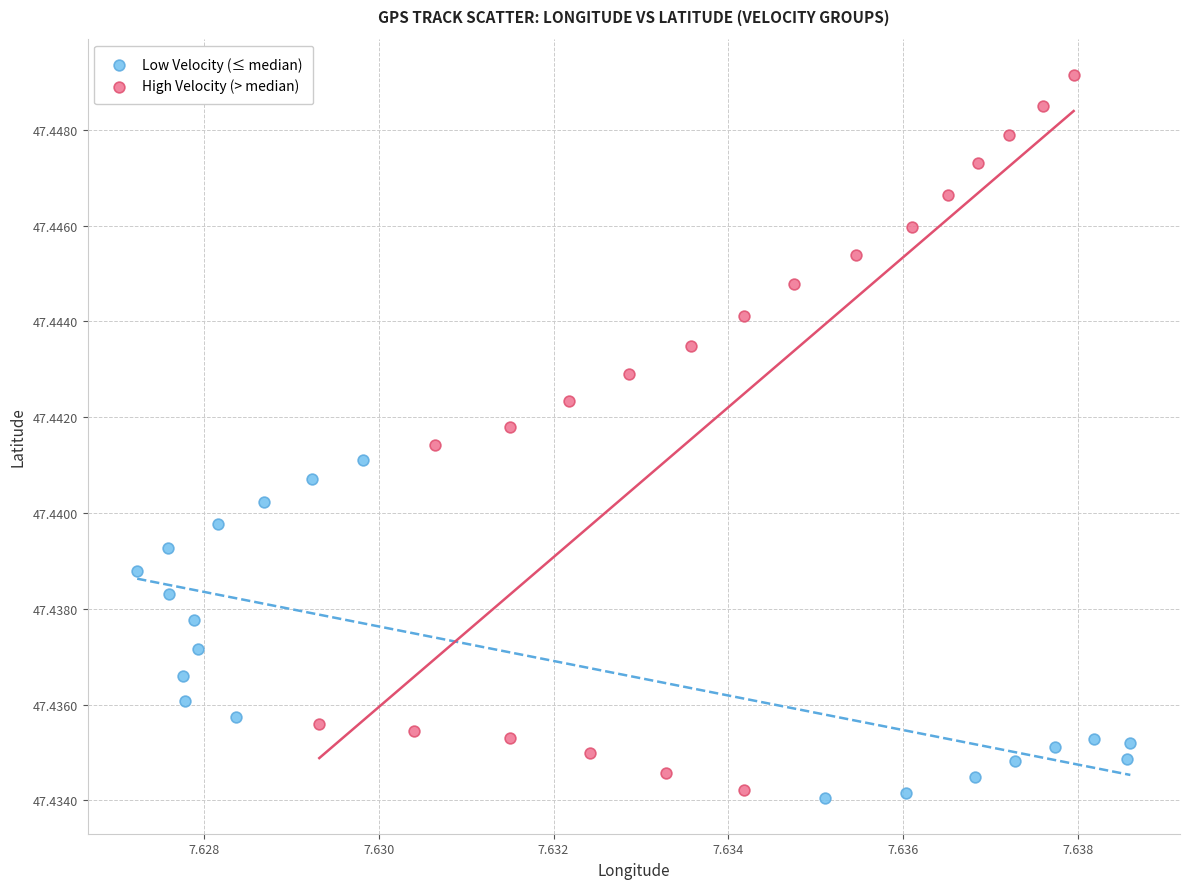

Which series has the largest Y range (max minus min)?

High Velocity (> median)